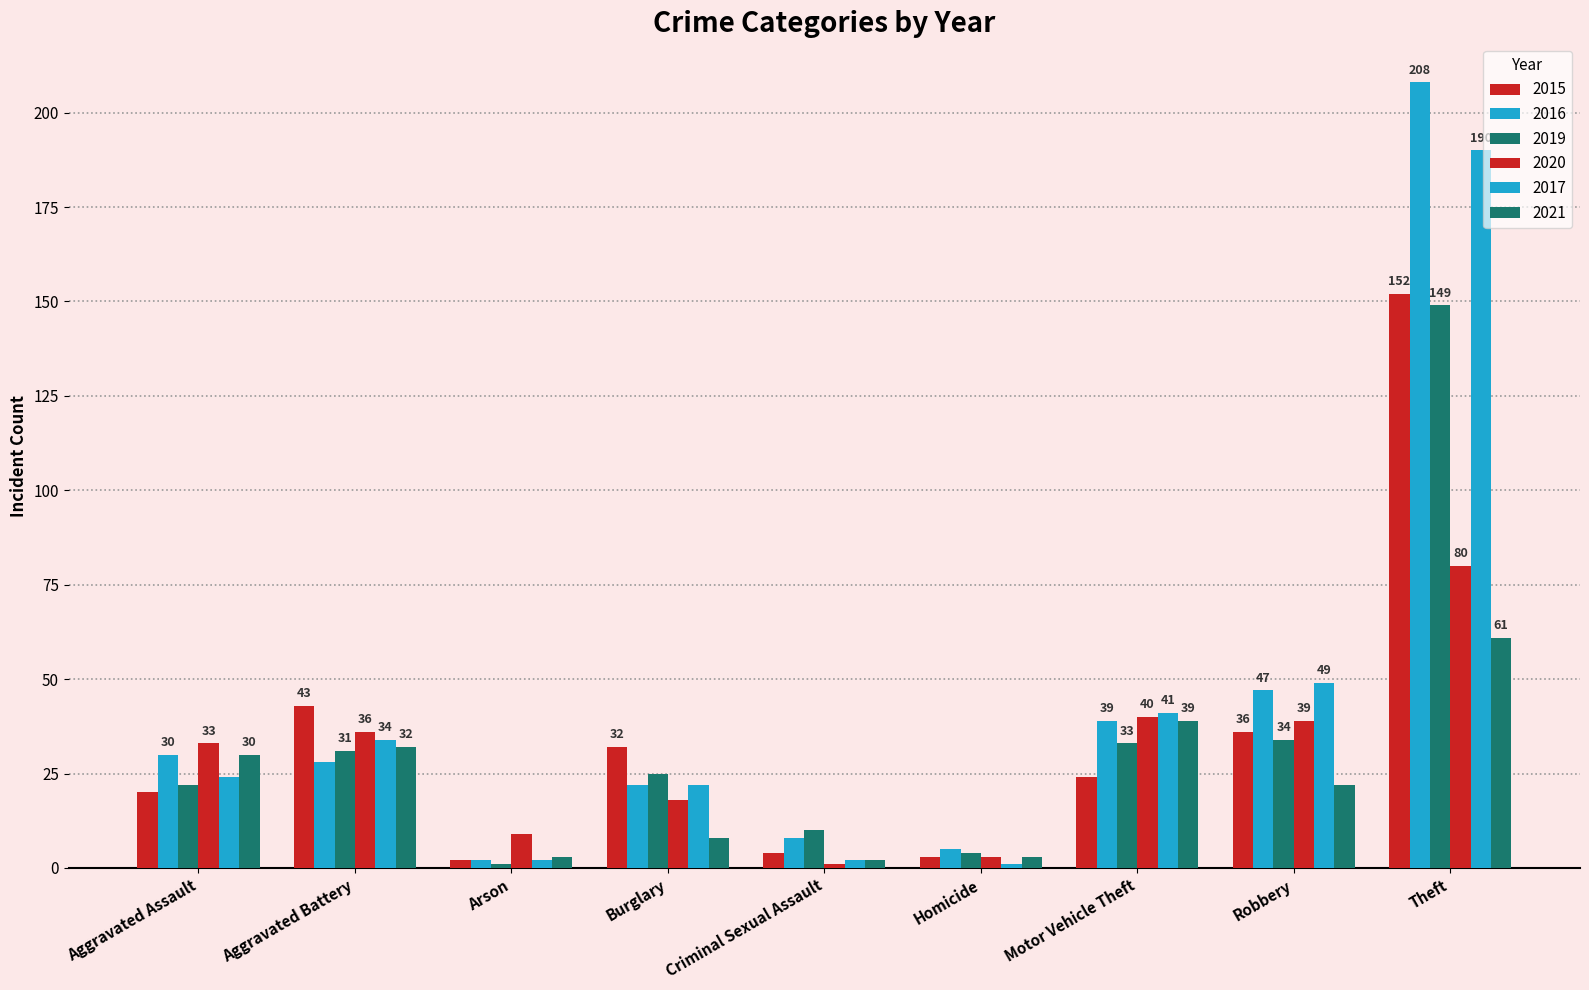

Count the number of categories in the chart.

9